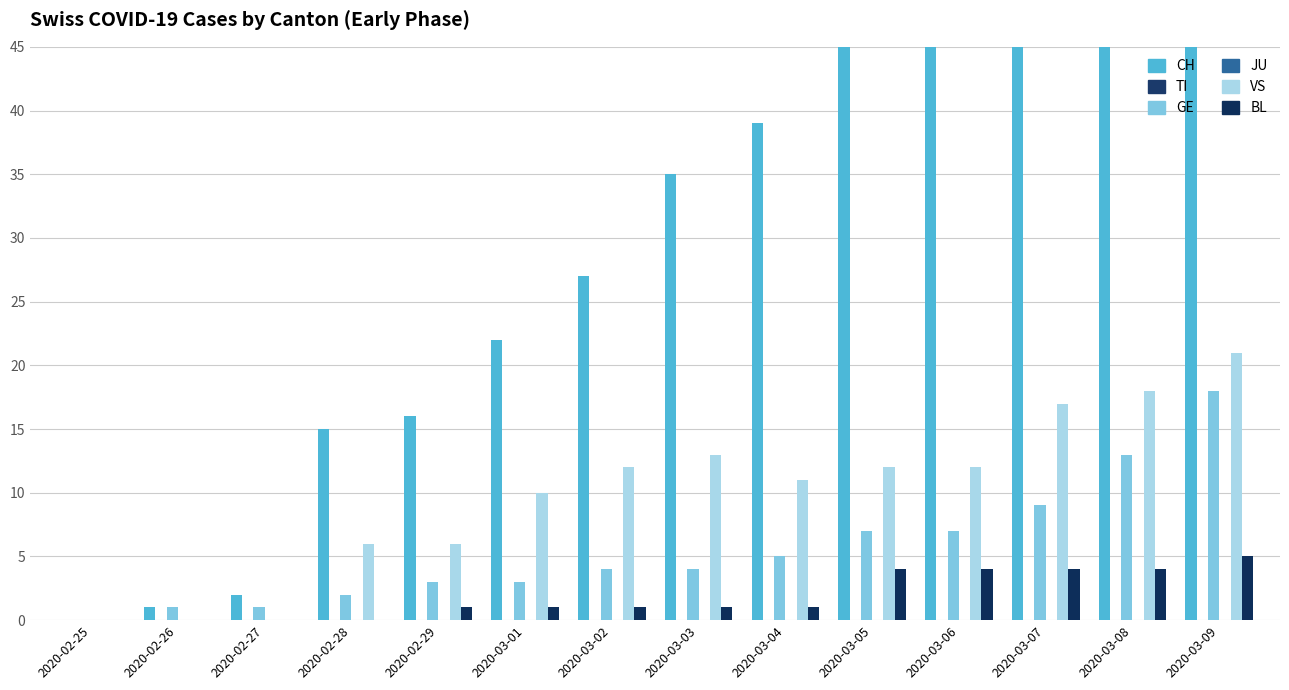

Reading right to left, what are all the values shown in this chart?

CH: 2020-03-09=103	2020-03-08=75	2020-03-07=62	2020-03-06=48	2020-03-05=47	2020-03-04=39	2020-03-03=35	2020-03-02=27	2020-03-01=22	2020-02-29=16	2020-02-28=15	2020-02-27=2	2020-02-26=1	2020-02-25=0
TI: 2020-03-09=0	2020-03-08=0	2020-03-07=0	2020-03-06=0	2020-03-05=0	2020-03-04=0	2020-03-03=0	2020-03-02=0	2020-03-01=0	2020-02-29=0	2020-02-28=0	2020-02-27=0	2020-02-26=0	2020-02-25=0
GE: 2020-03-09=18	2020-03-08=13	2020-03-07=9	2020-03-06=7	2020-03-05=7	2020-03-04=5	2020-03-03=4	2020-03-02=4	2020-03-01=3	2020-02-29=3	2020-02-28=2	2020-02-27=1	2020-02-26=1	2020-02-25=0
JU: 2020-03-09=0	2020-03-08=0	2020-03-07=0	2020-03-06=0	2020-03-05=0	2020-03-04=0	2020-03-03=0	2020-03-02=0	2020-03-01=0	2020-02-29=0	2020-02-28=0	2020-02-27=0	2020-02-26=0	2020-02-25=0
VS: 2020-03-09=21	2020-03-08=18	2020-03-07=17	2020-03-06=12	2020-03-05=12	2020-03-04=11	2020-03-03=13	2020-03-02=12	2020-03-01=10	2020-02-29=6	2020-02-28=6	2020-02-27=0	2020-02-26=0	2020-02-25=0
BL: 2020-03-09=5	2020-03-08=4	2020-03-07=4	2020-03-06=4	2020-03-05=4	2020-03-04=1	2020-03-03=1	2020-03-02=1	2020-03-01=1	2020-02-29=1	2020-02-28=0	2020-02-27=0	2020-02-26=0	2020-02-25=0